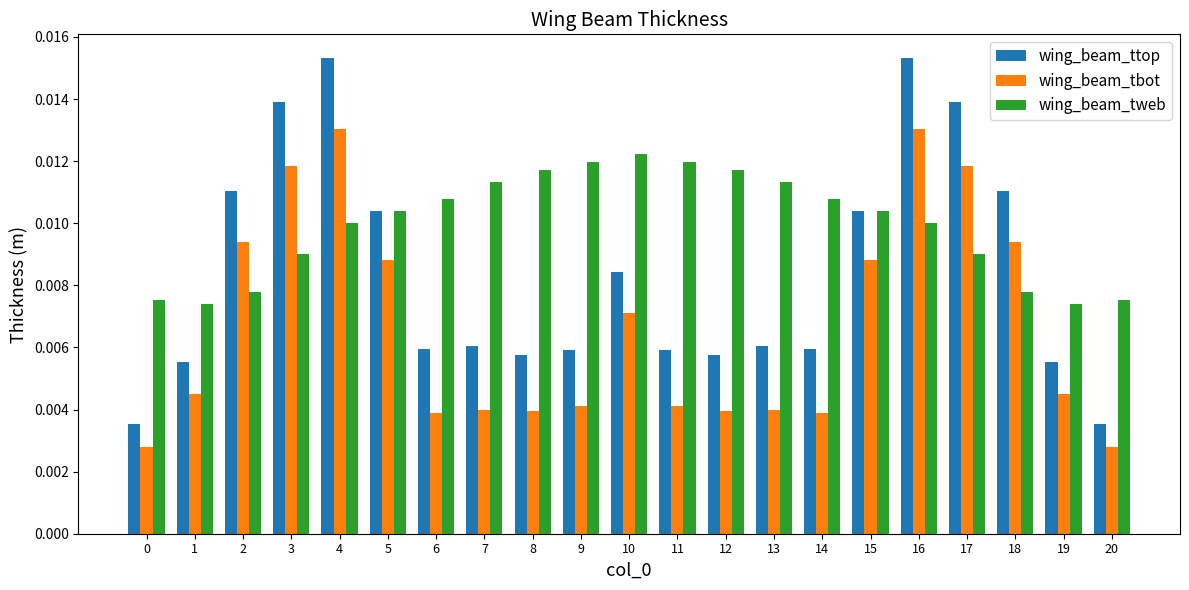

Which series has the largest range (max minus min)?

wing_beam_ttop